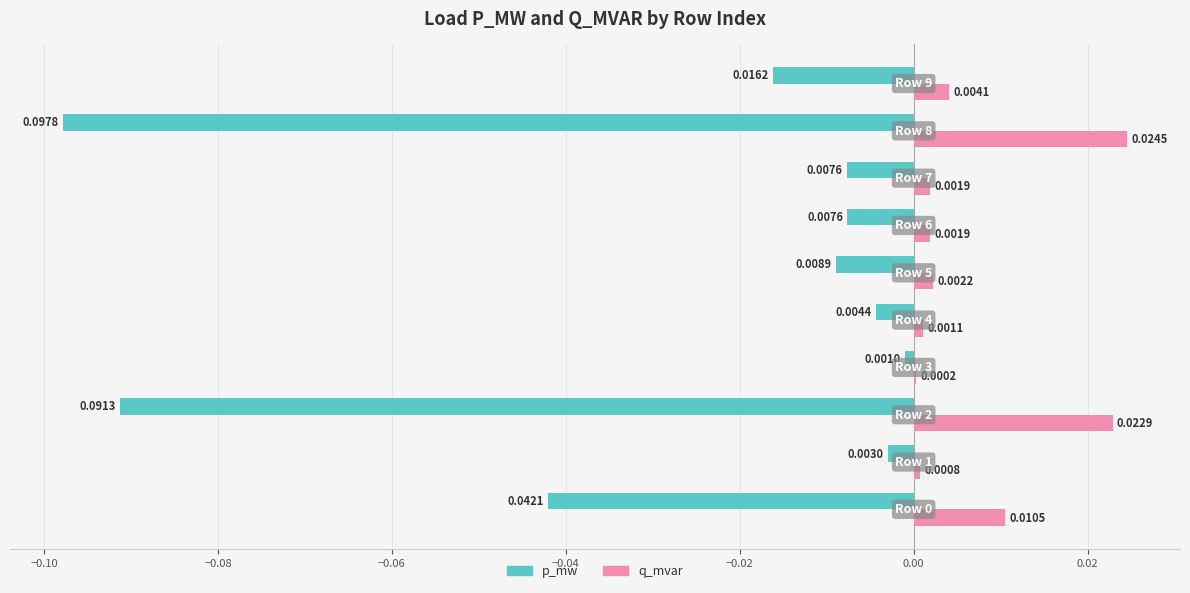

Which series has the largest total across all categories?

q_mvar